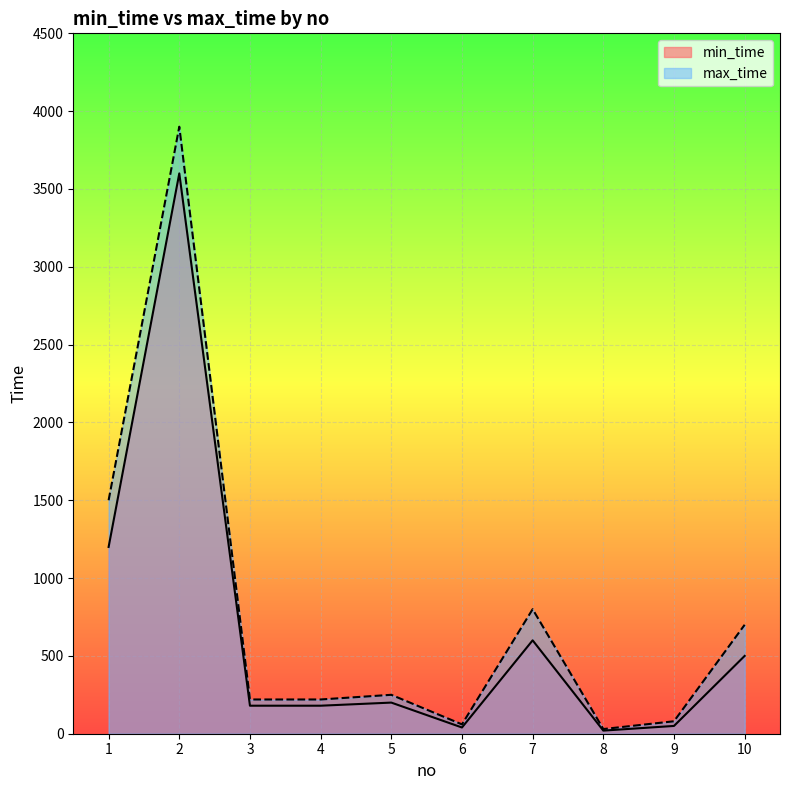

True or false: max_time has a value of 1040 at 10.

False